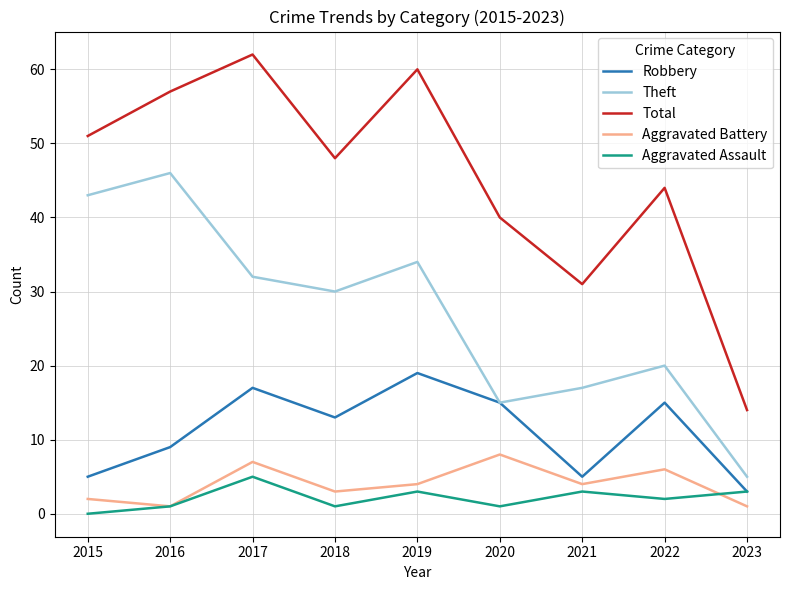

In Aggravated Assault, how many points are higher than both neighbors (excluding endpoints)?

3